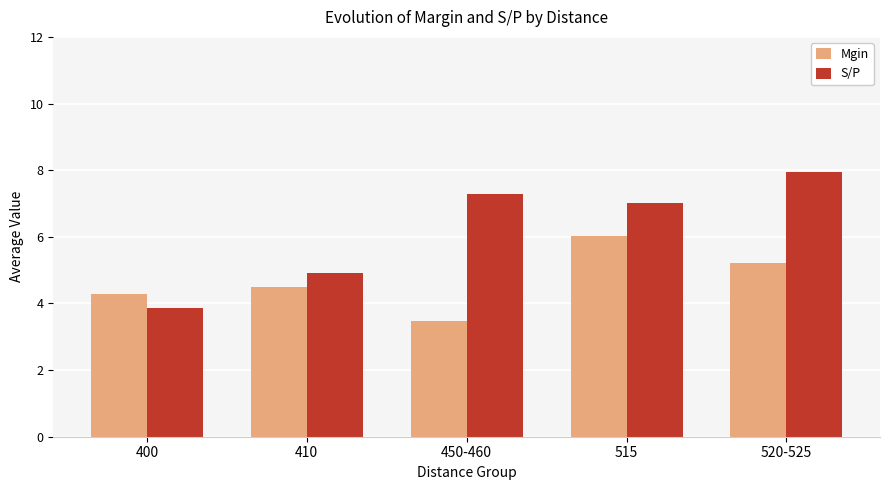

Is it true that S/P equals 3.0 at 515?

False